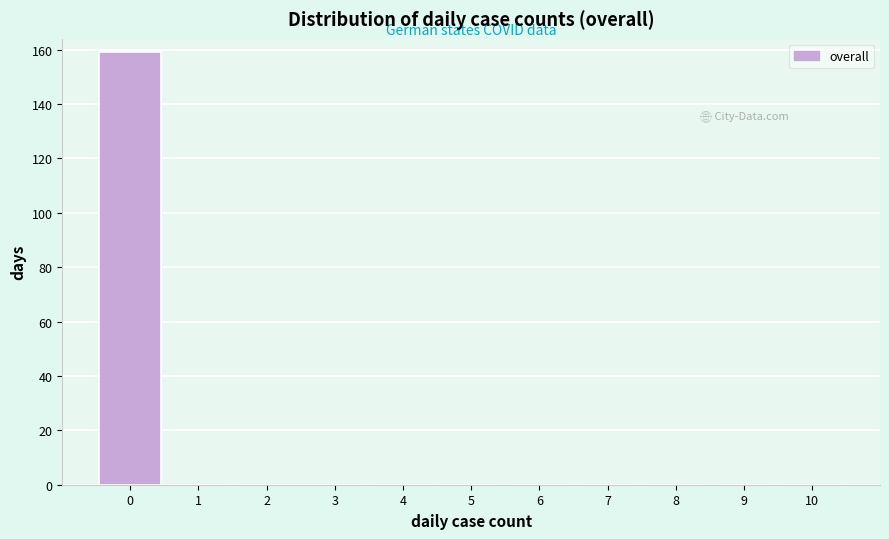

Reading right to left, extract all data points from this chart.

10=0	9=0	8=0	7=0	6=0	5=0	4=0	3=0	2=0	1=0	0=159